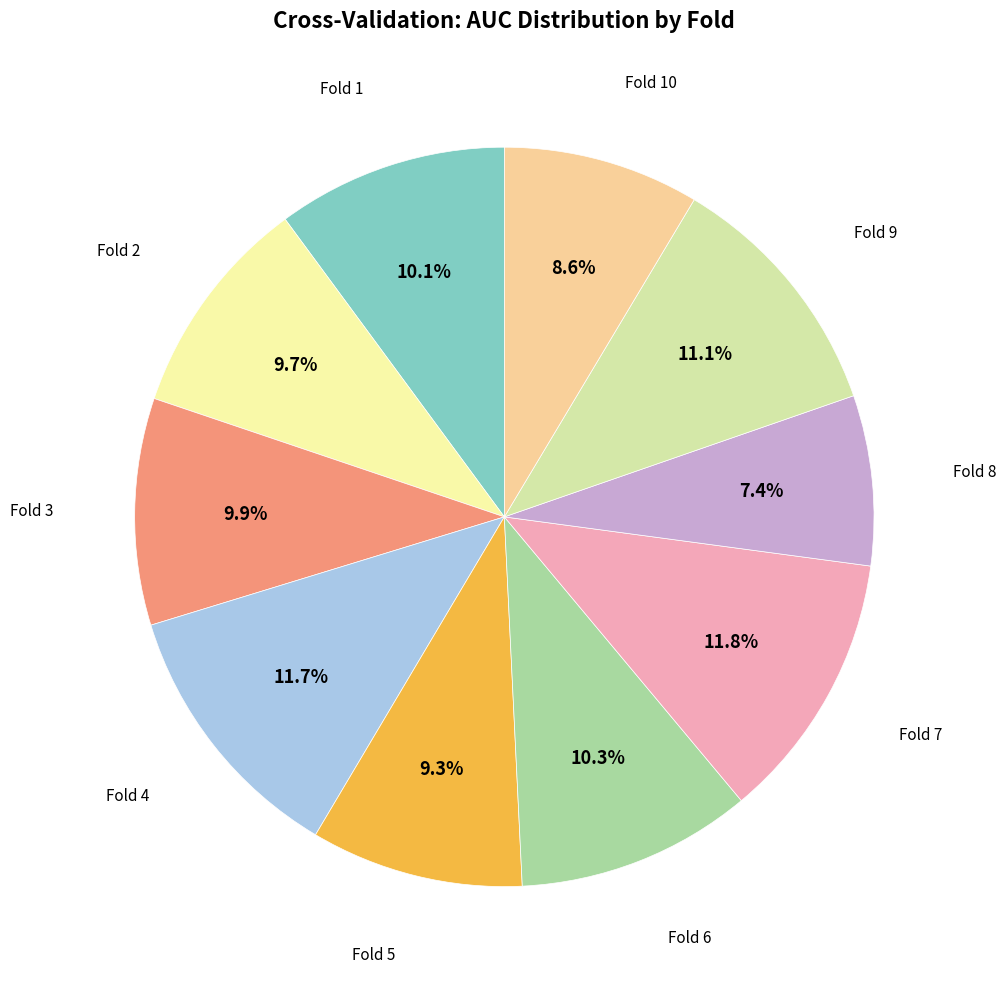

Is there a majority slice in this chart?

No